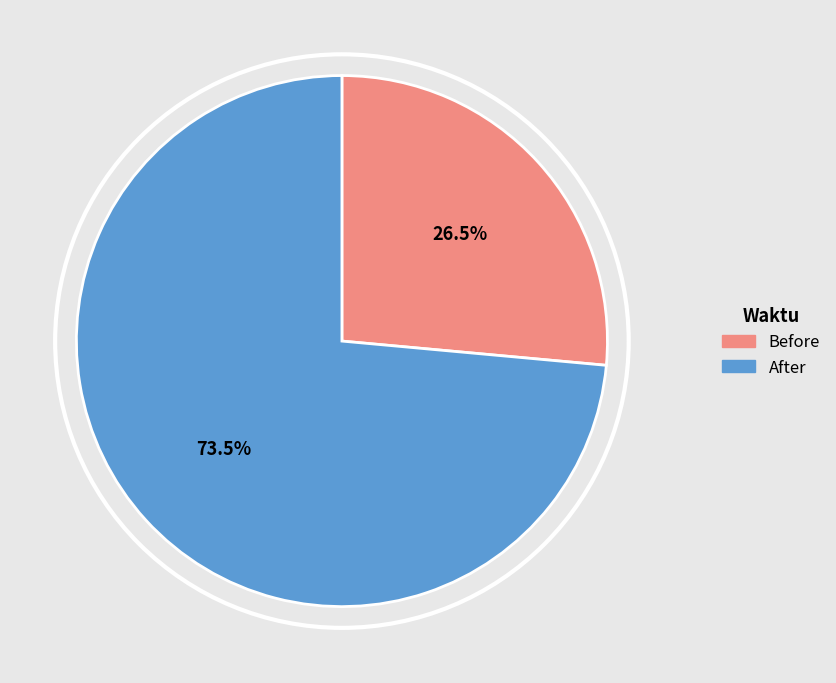

Do Before and After together represent more than half of the pie?

Yes